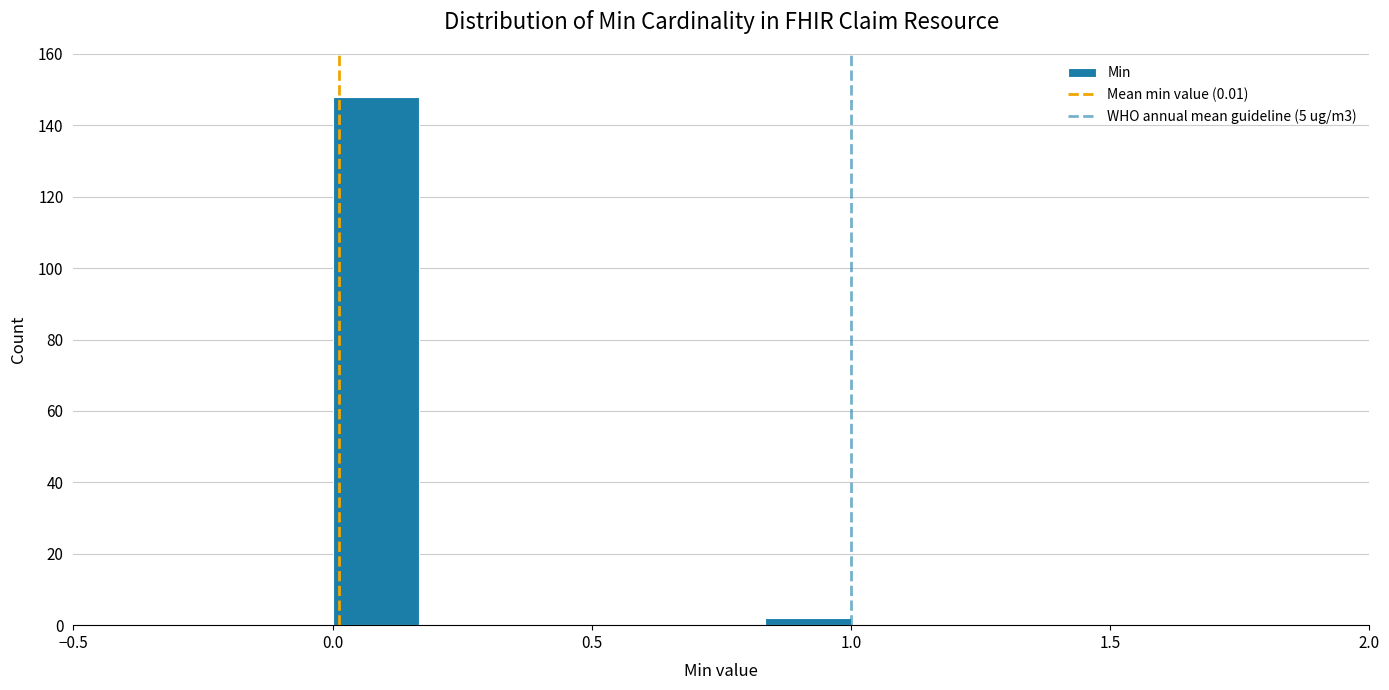

Read against the x-axis, roughly where is the centre of the tallest bar?

0.10